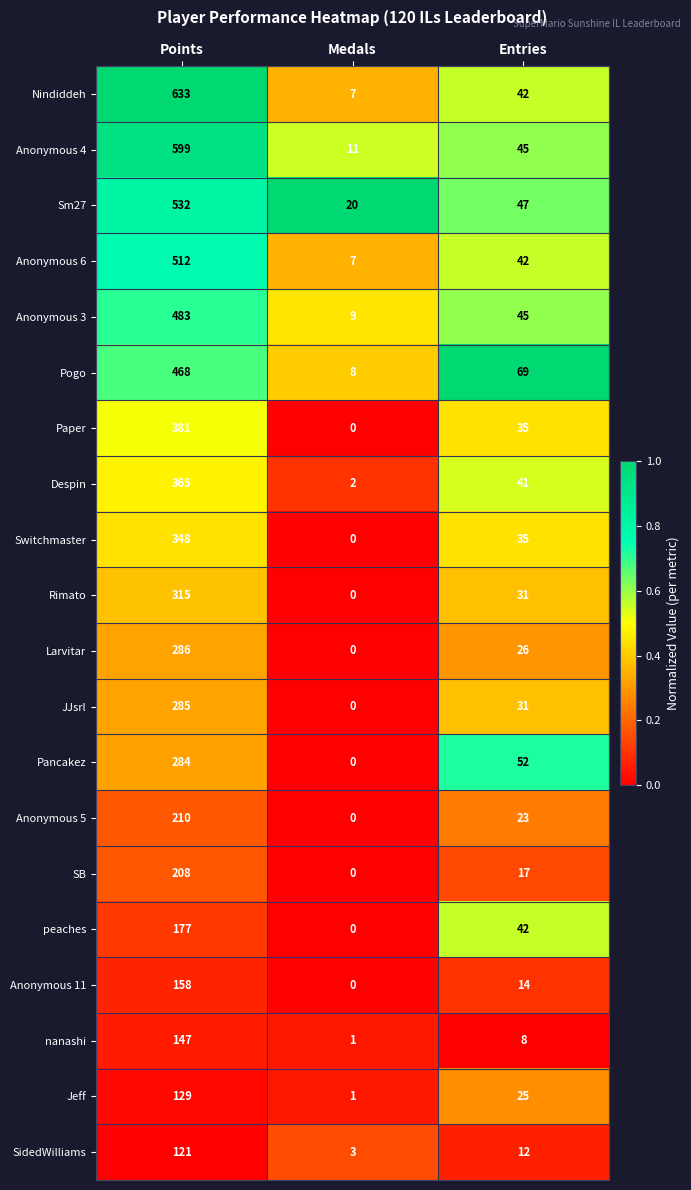

Which series has the largest total across all categories?

Nindiddeh